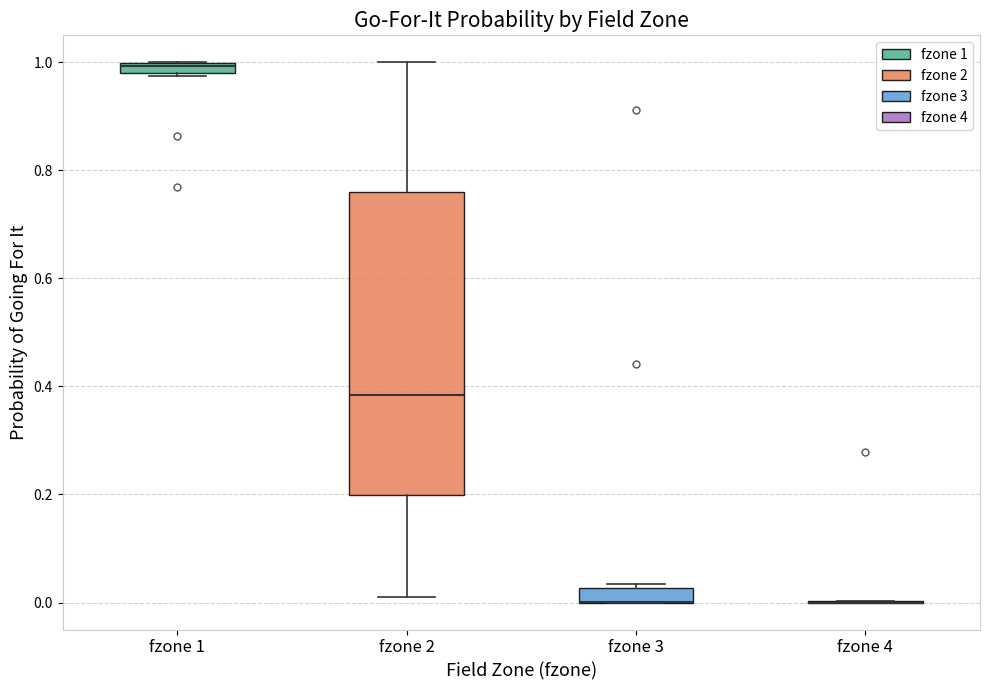

Which box is the tallest, from its lower edge to its upper edge?

fzone 2